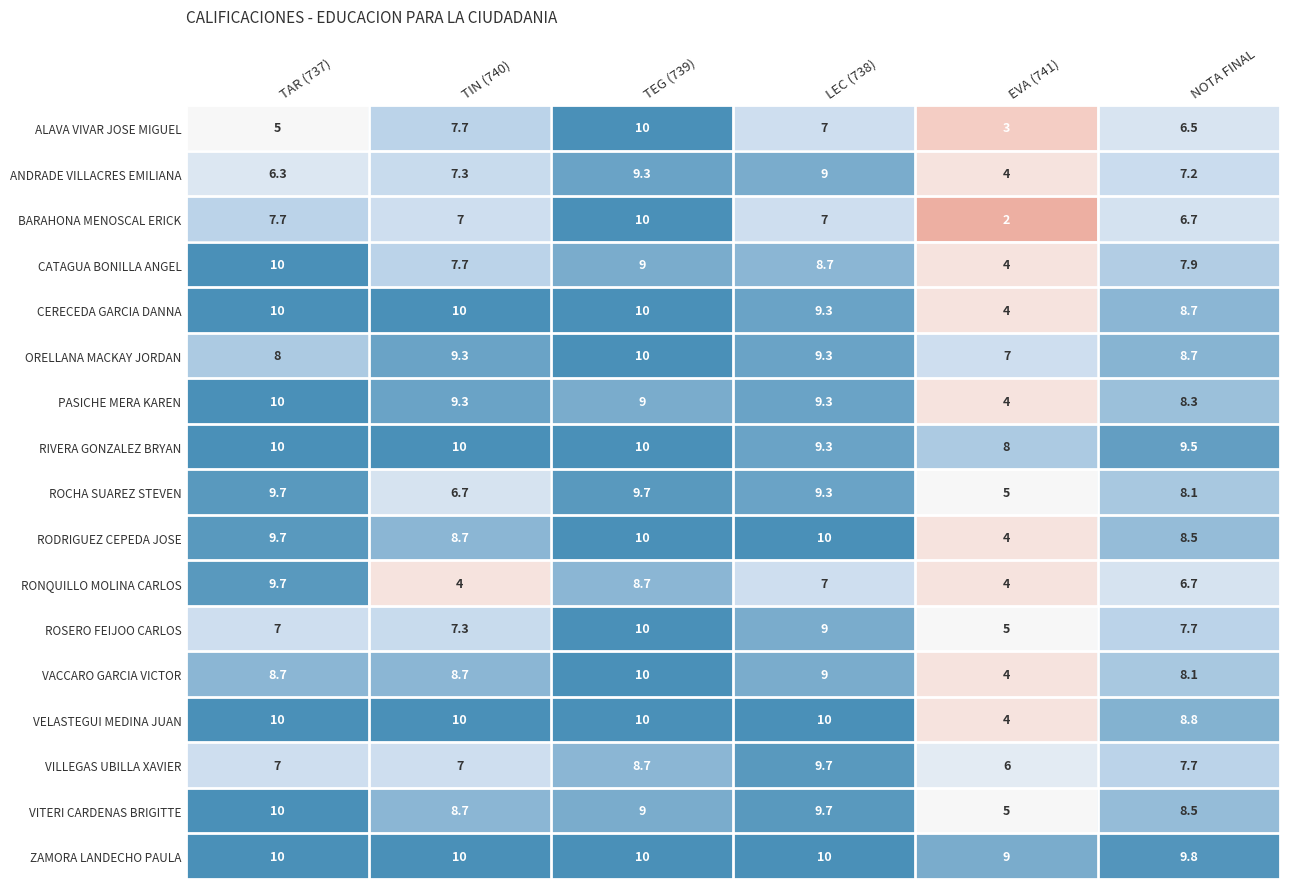

What is the maximum value for ROSERO FEIJOO CARLOS?

10.0